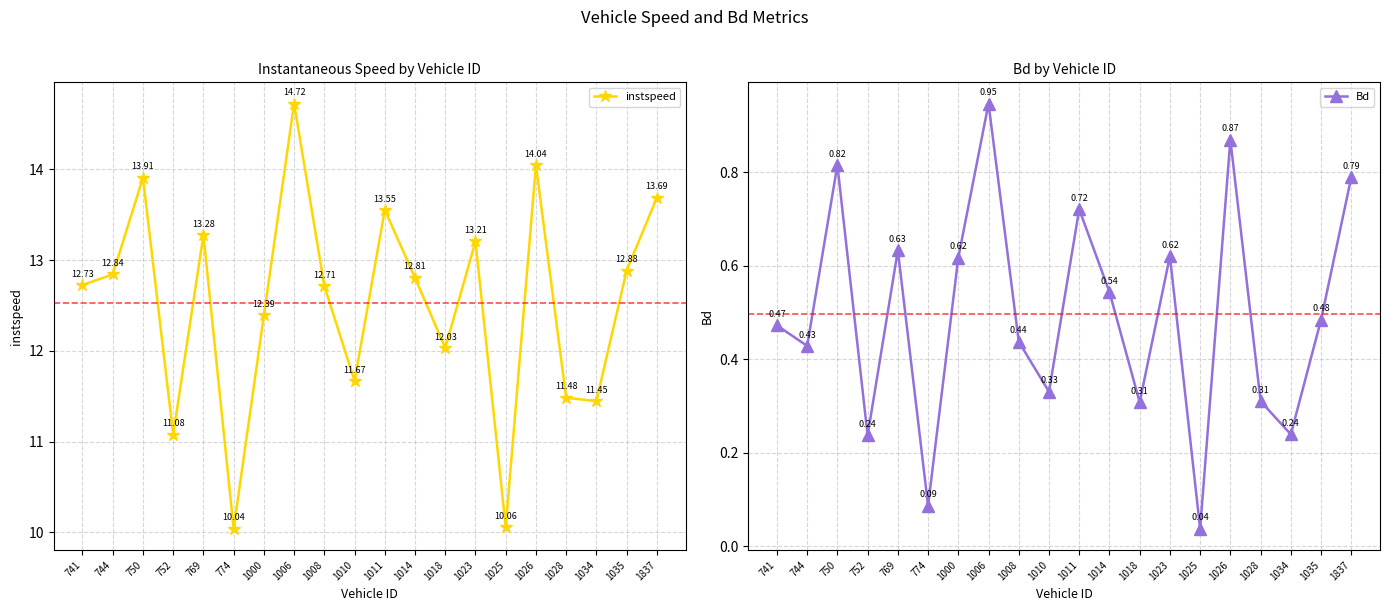

How many interior local peaks does the instspeed series have?

6